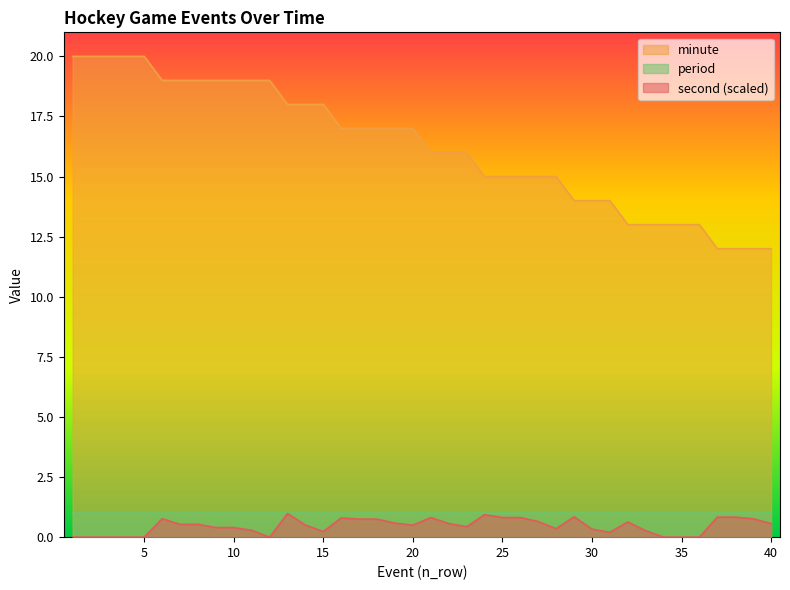

True or false: minute has a value of 15.0 at 25.

True